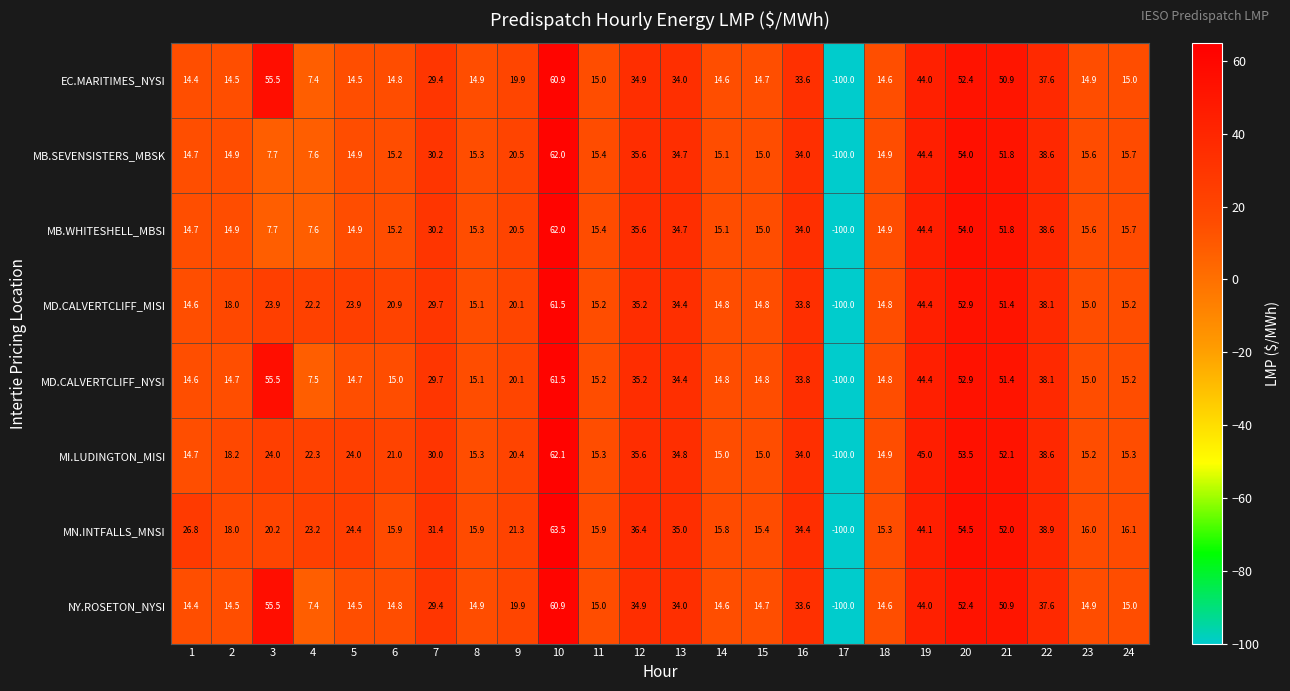

How many data points does each series have?

24